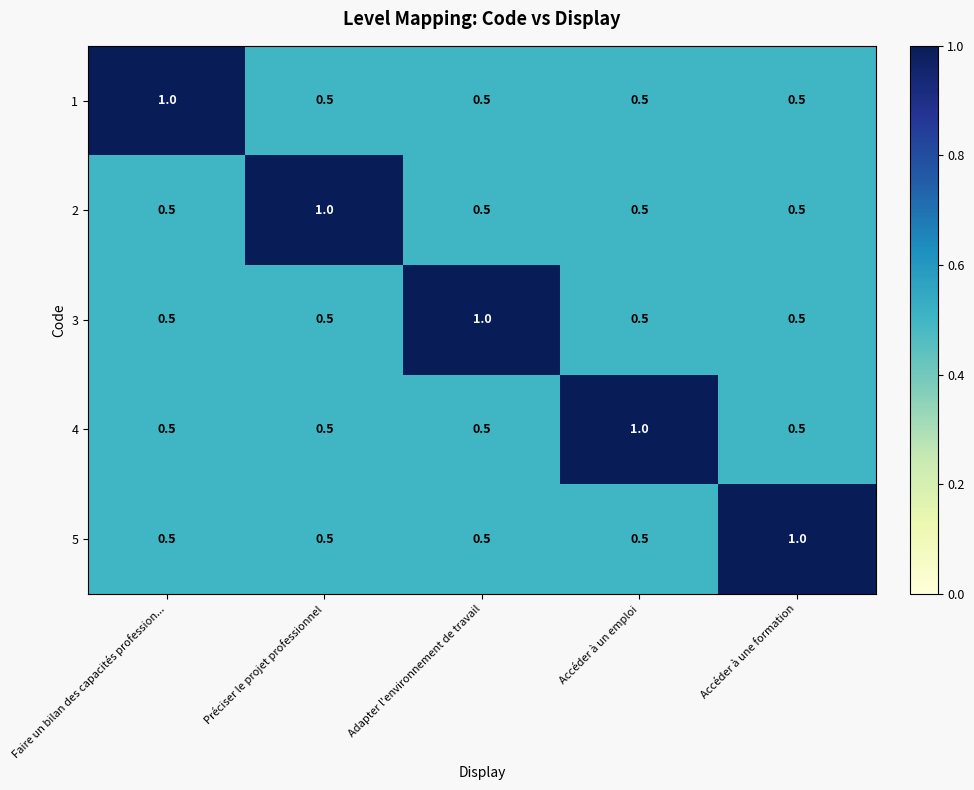

What is the maximum value shown in the chart?

1.0